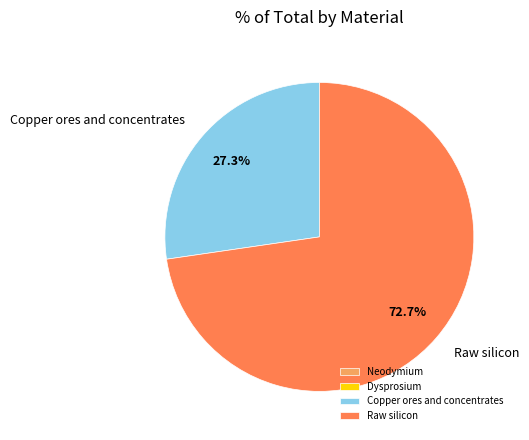

What is the largest slice in the pie chart?

Raw silicon